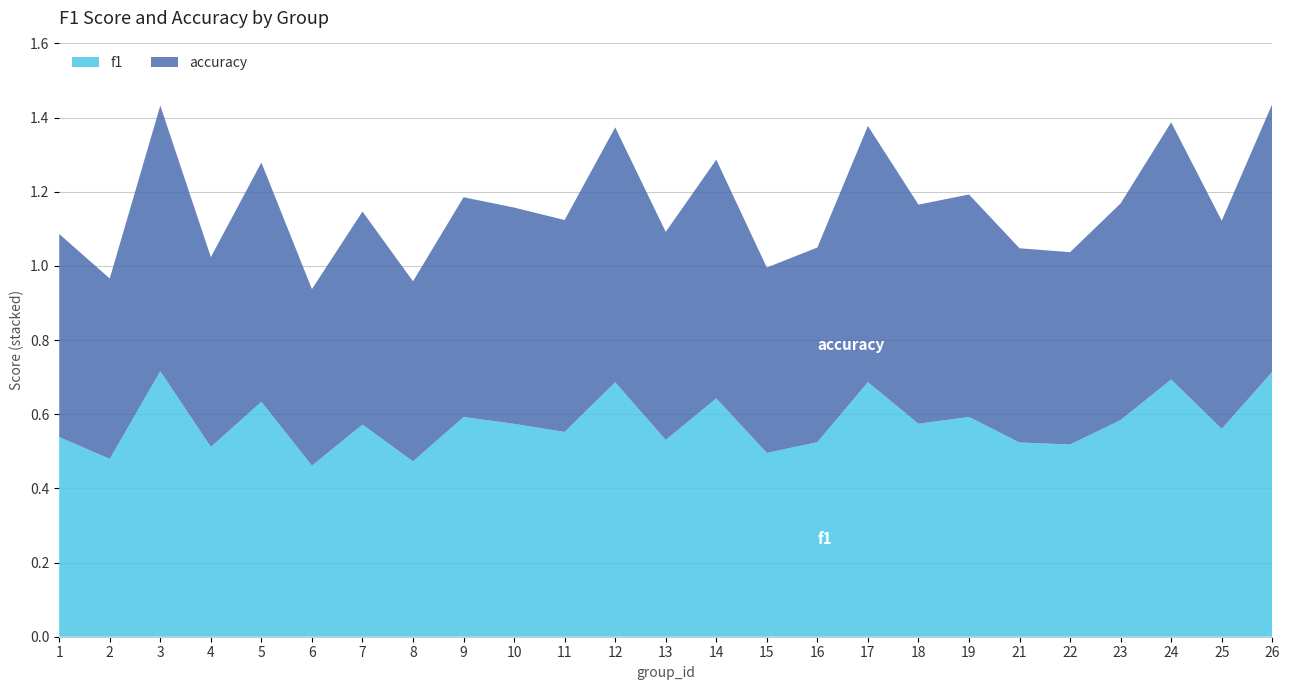

What is the total value across all series at 24?

1.4